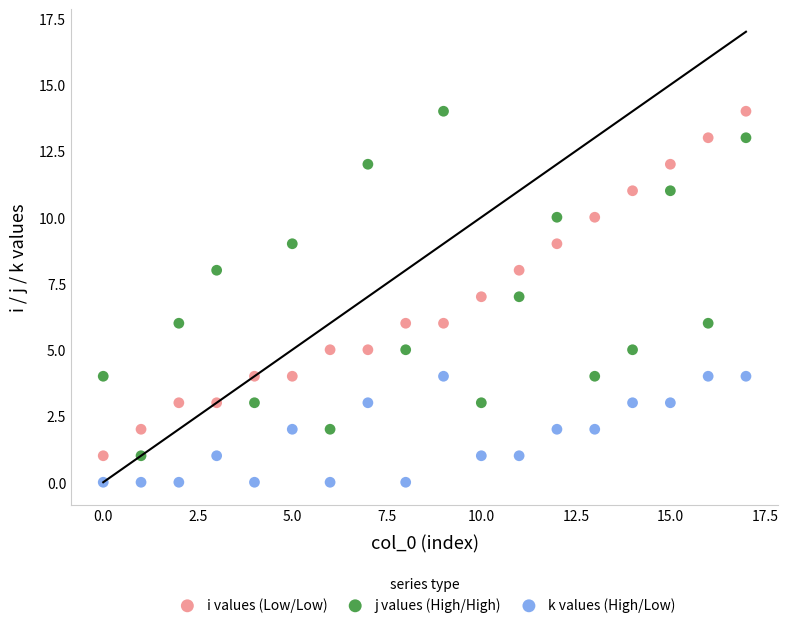

Which series reaches the minimum Y coordinate?

k values (High/Low)